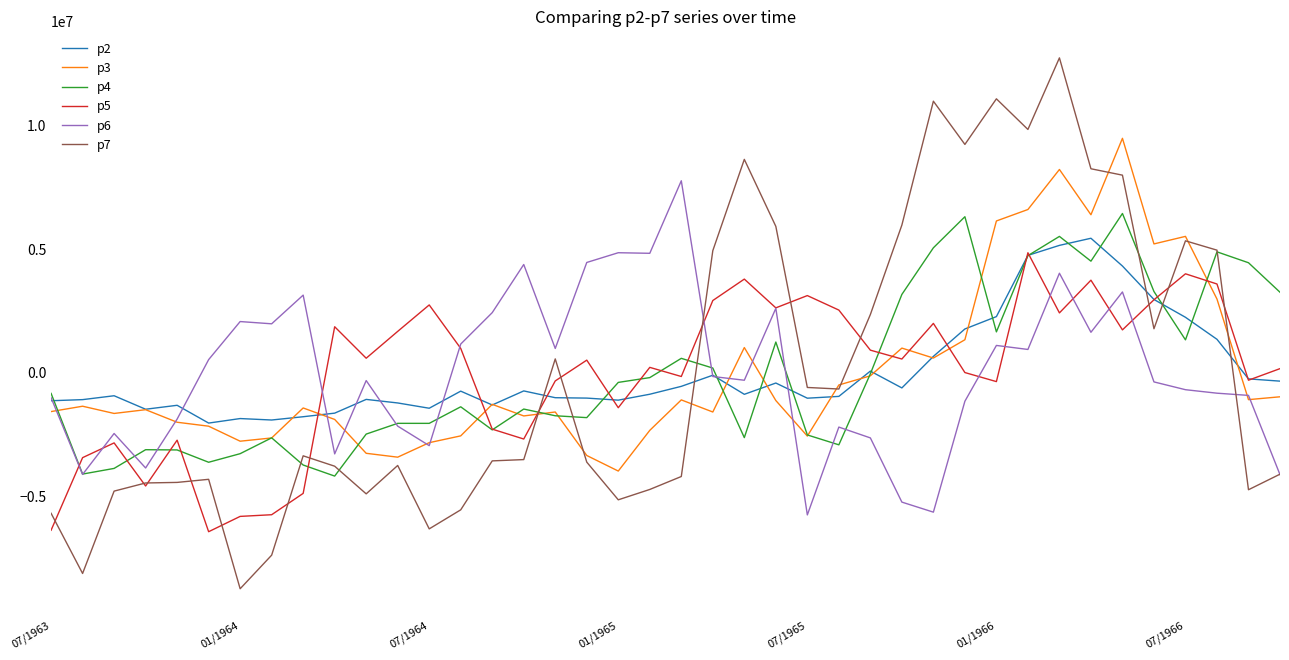

Which series has the widest spread of values?

p7